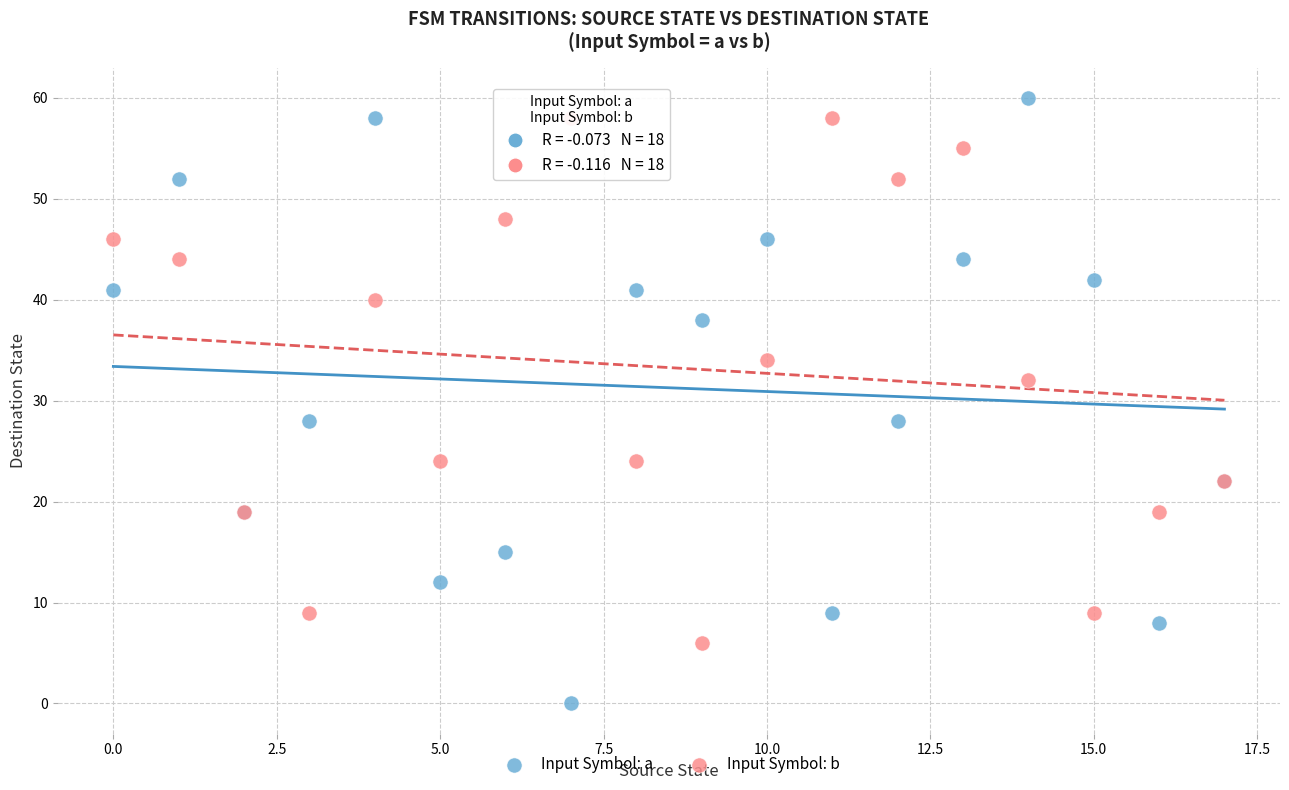

Which series reaches the minimum Y coordinate?

Input Symbol: a